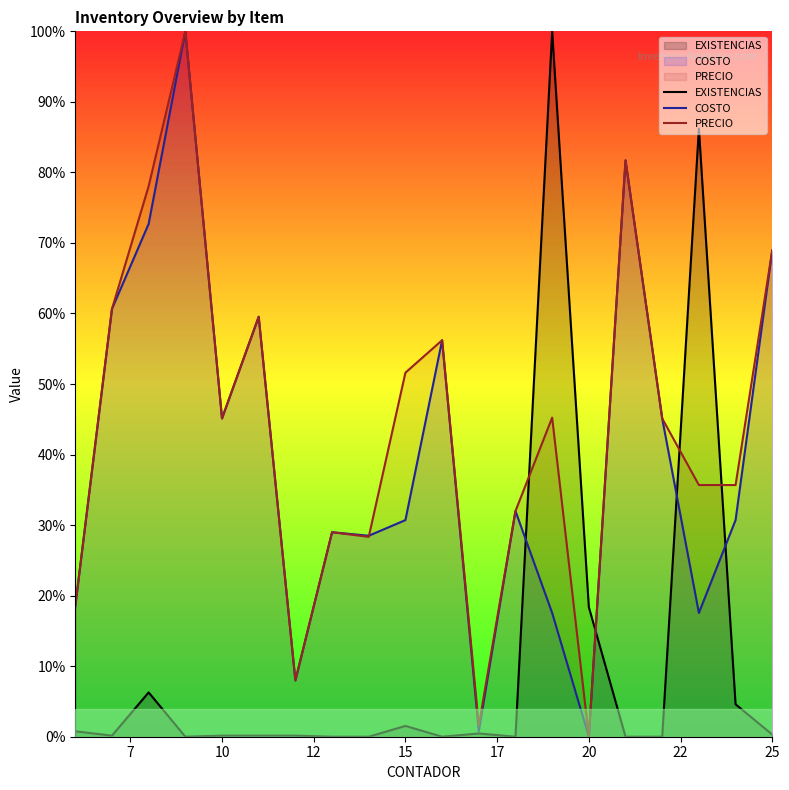

The value of COSTO at 20 is 0.0. True or false?

True